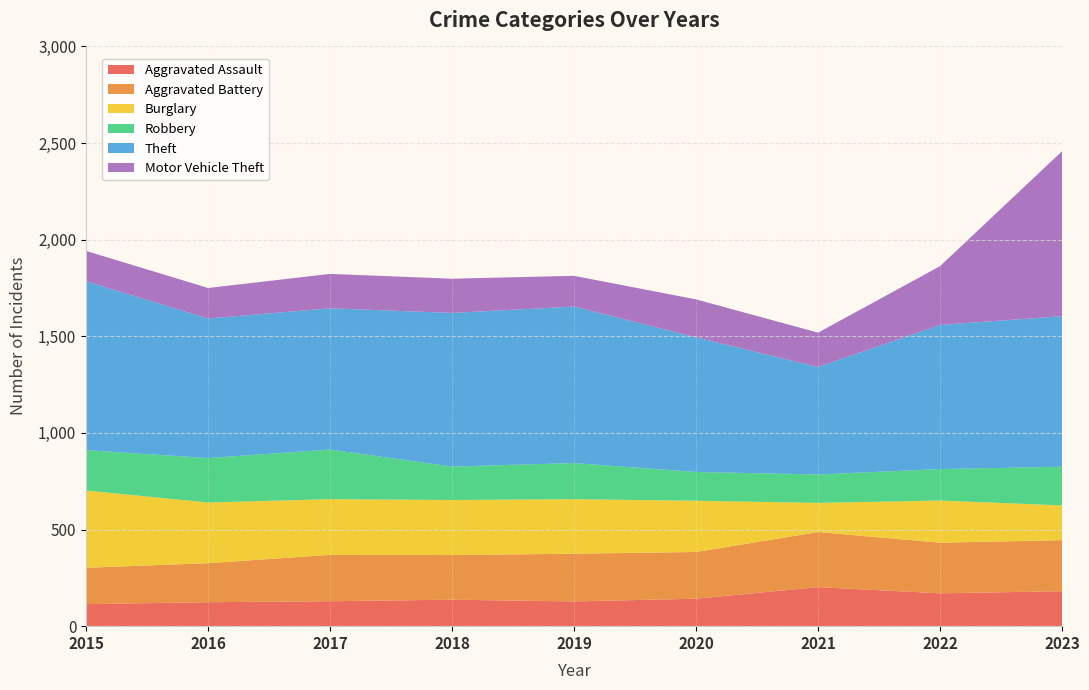

Reading right to left, extract all data points from this chart.

Aggravated Assault: 181	170	202	142	128	137	129	124	114
Aggravated Battery: 264	262	285	242	247	231	240	202	188
Burglary: 180	218	151	265	282	285	288	314	400
Robbery: 200	163	147	149	187	173	257	230	209
Theft: 779	746	556	697	810	795	731	722	874
Motor Vehicle Theft: 854	304	178	196	159	177	178	158	157